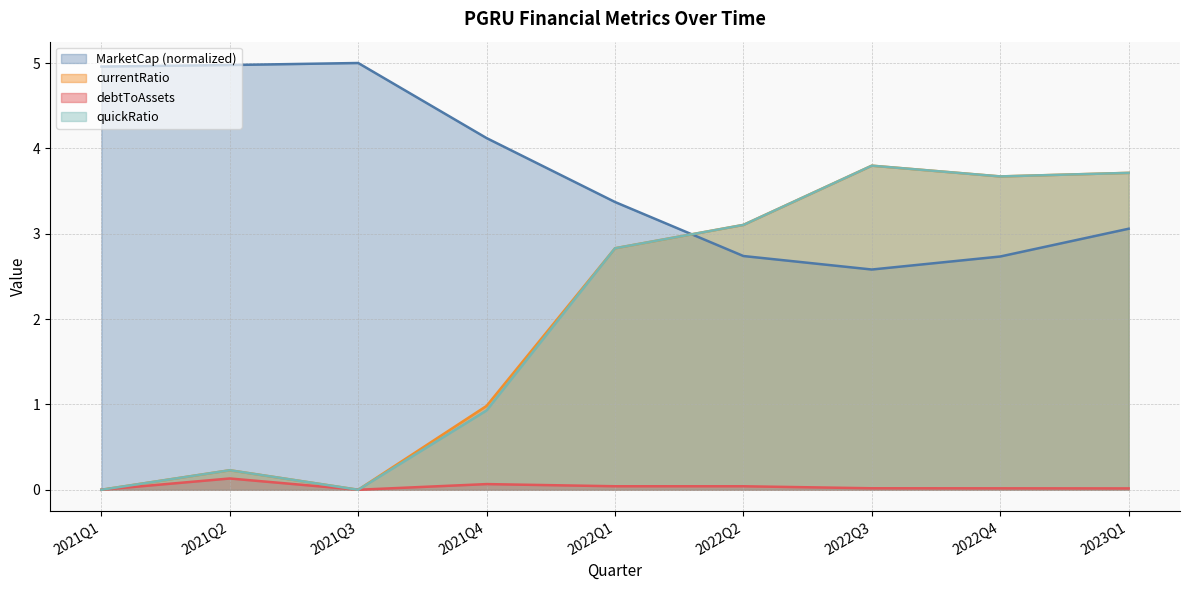

How many values in the quickRatio series exceed 2?

5